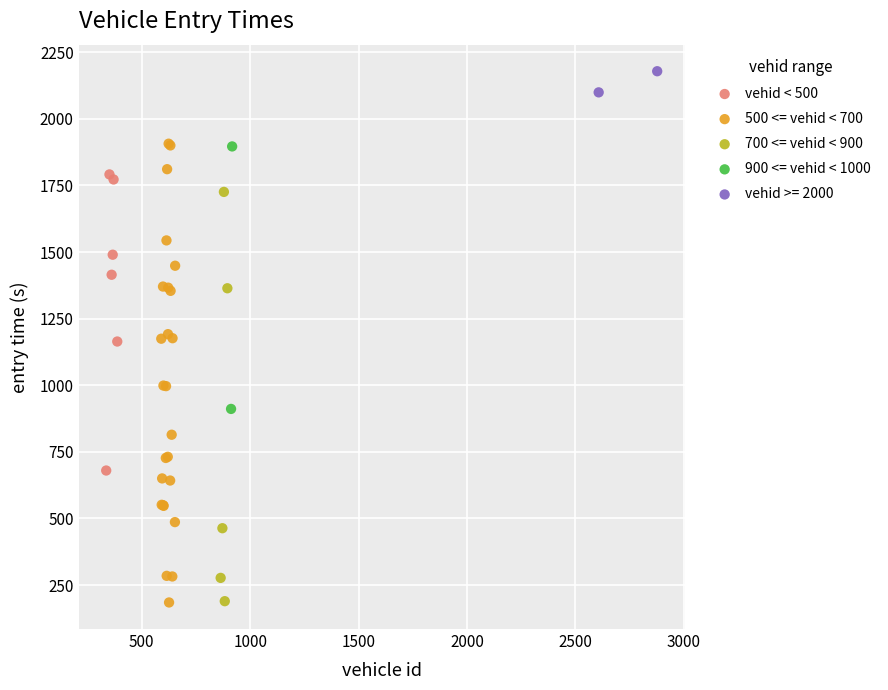

What are all the series names shown in the legend?

vehid < 500, 500 <= vehid < 700, 700 <= vehid < 900, 900 <= vehid < 1000, vehid >= 2000